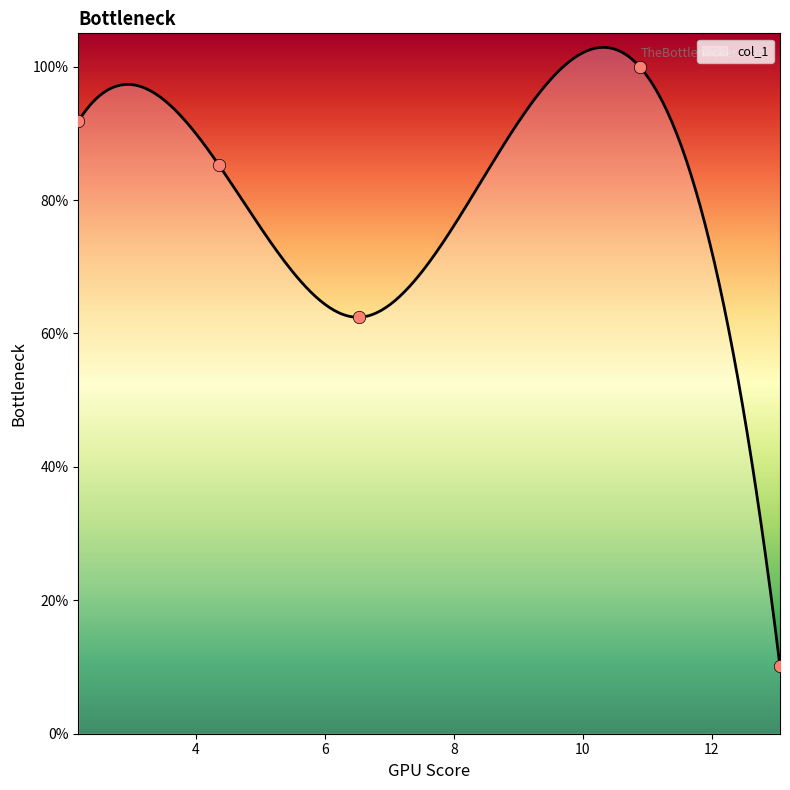

Which has a higher value, 4.352 or 13.058?

4.352